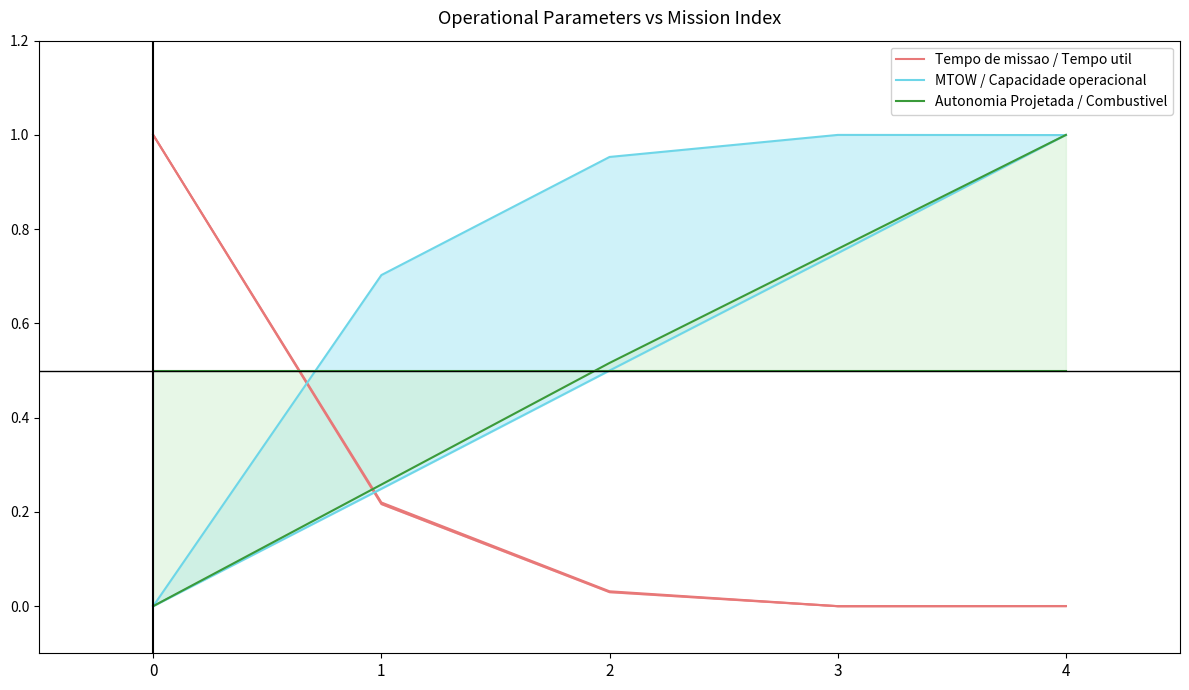

How many lines are shown in the chart?

3